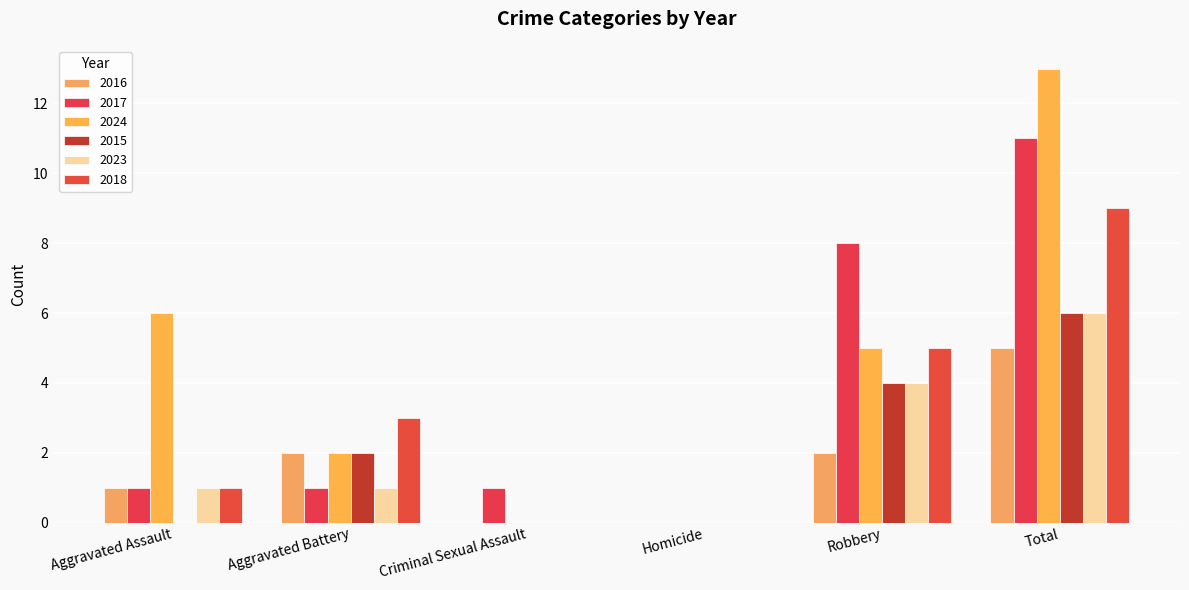

Are the bars horizontal?

No